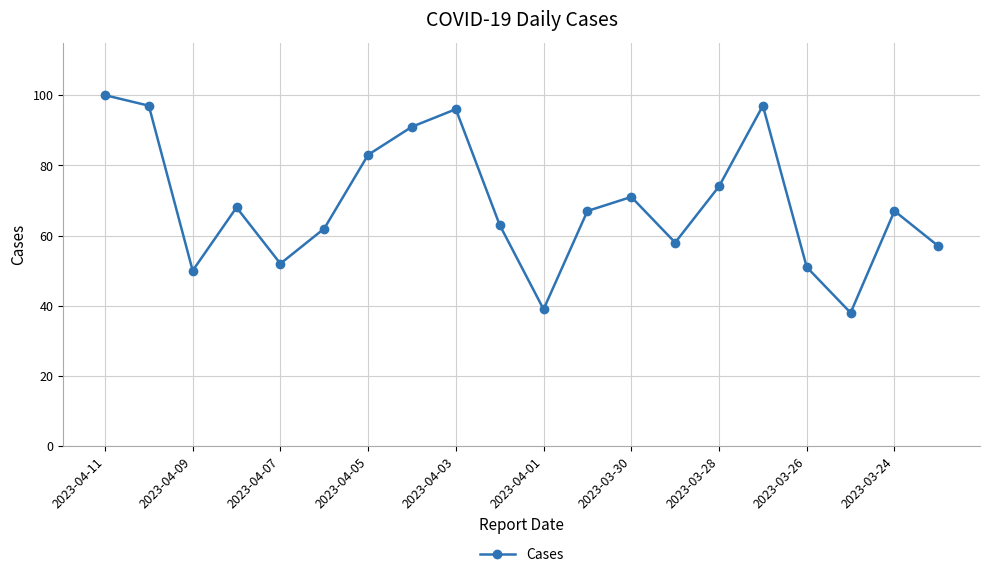

True or false: the data has more than 1 interior local peaks.

True